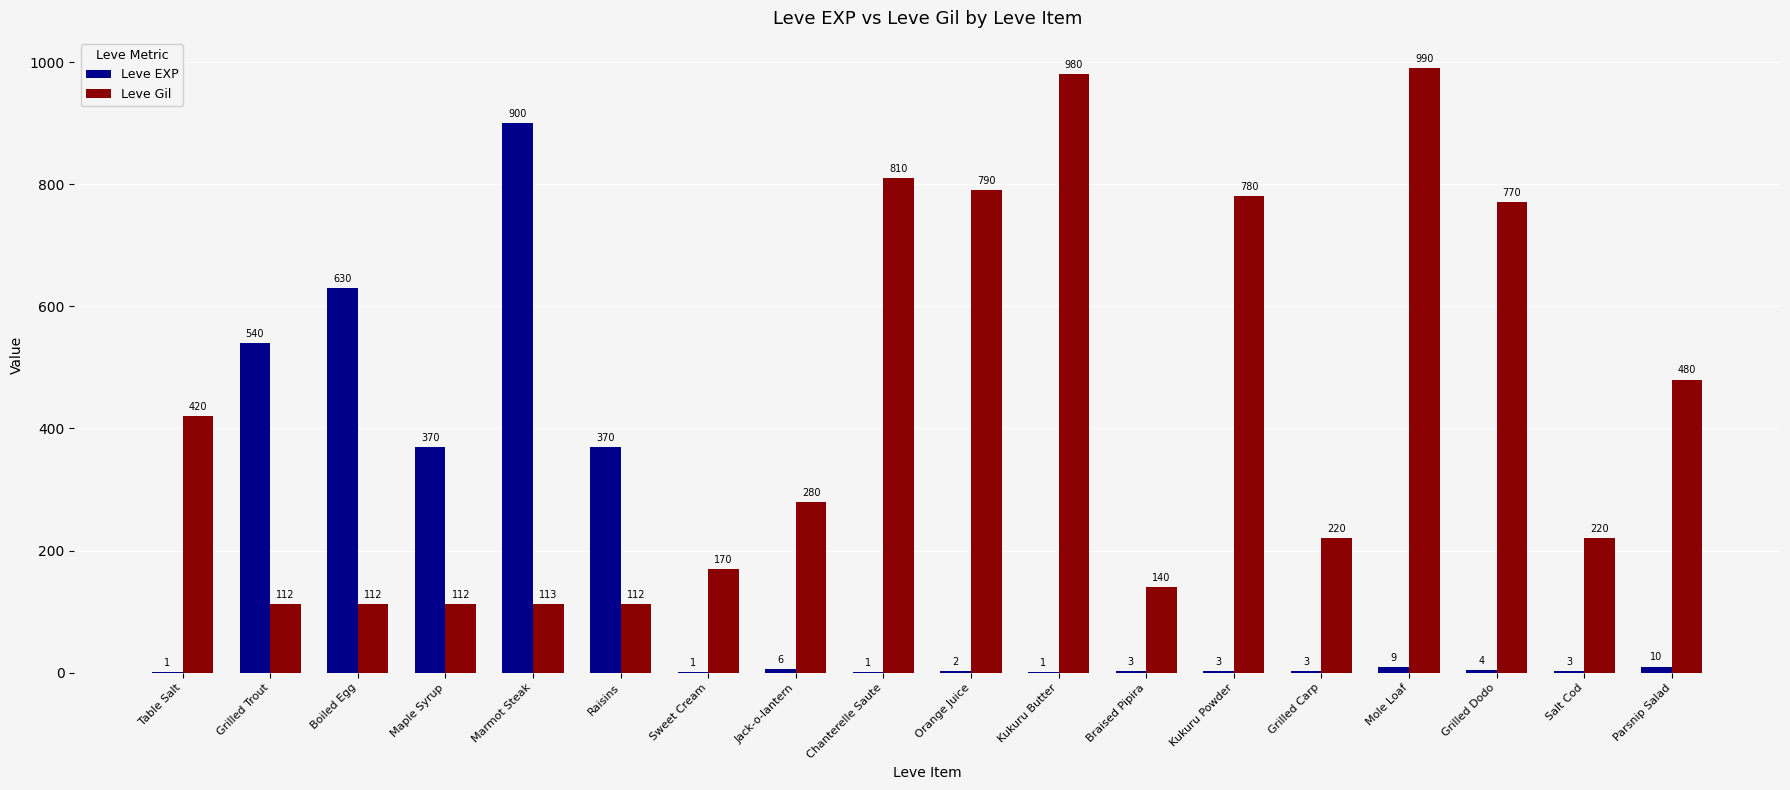

What is the sum of all Leve EXP values?

2857